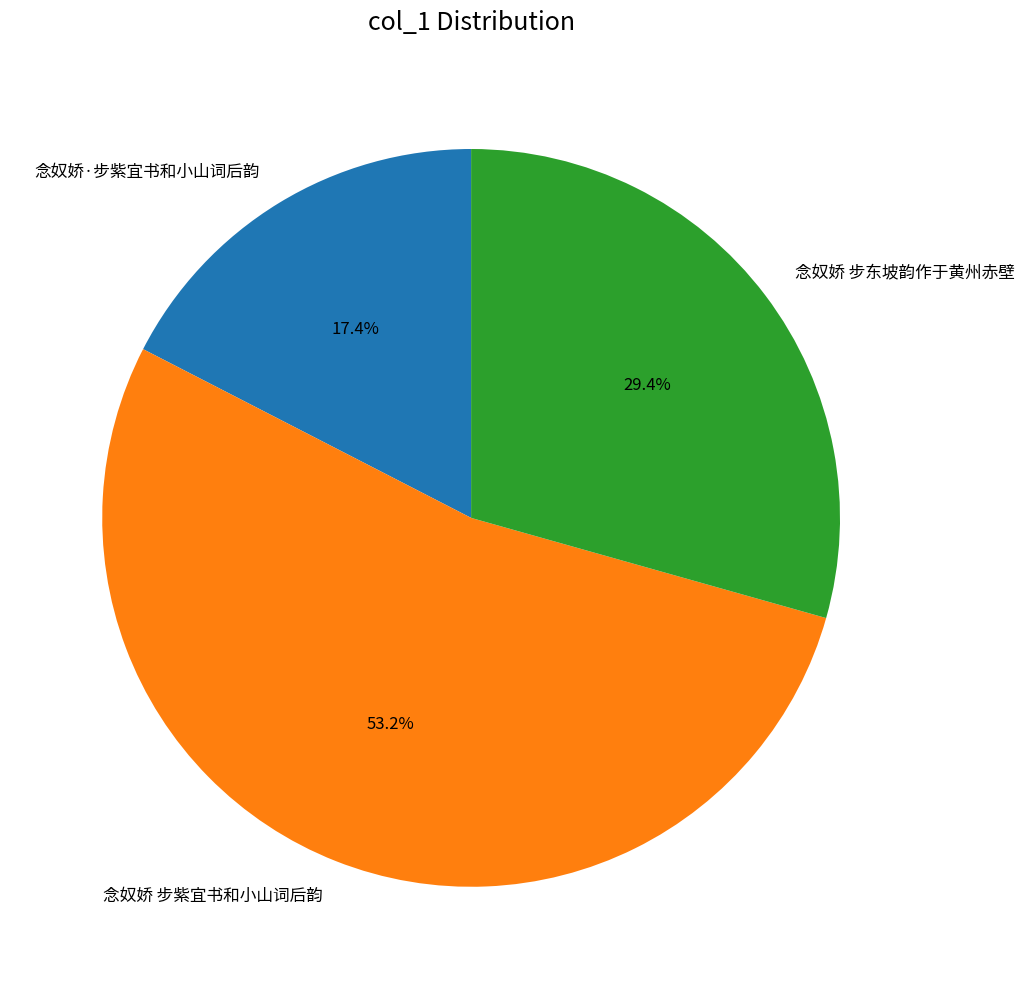

Rank the categories by value from highest to lowest.

念奴娇 步紫宜书和小山词后韵, 念奴娇 步东坡韵作于黄州赤壁, 念奴娇·步紫宜书和小山词后韵